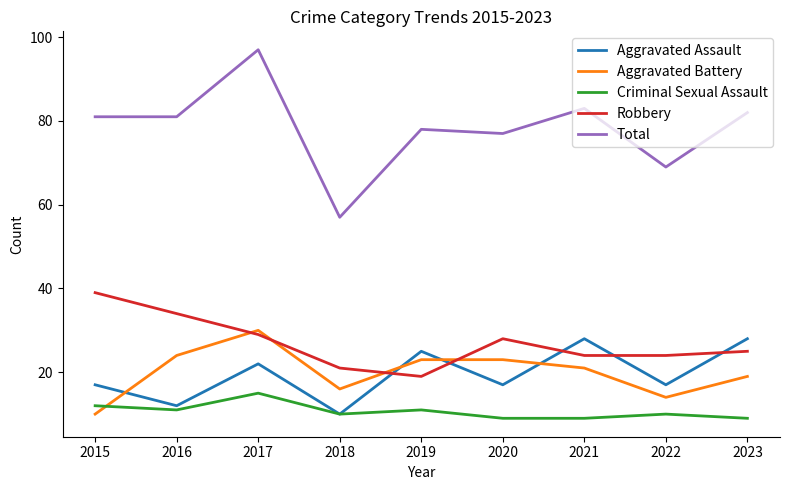

What is the approximate value of Criminal Sexual Assault at 2016?

11